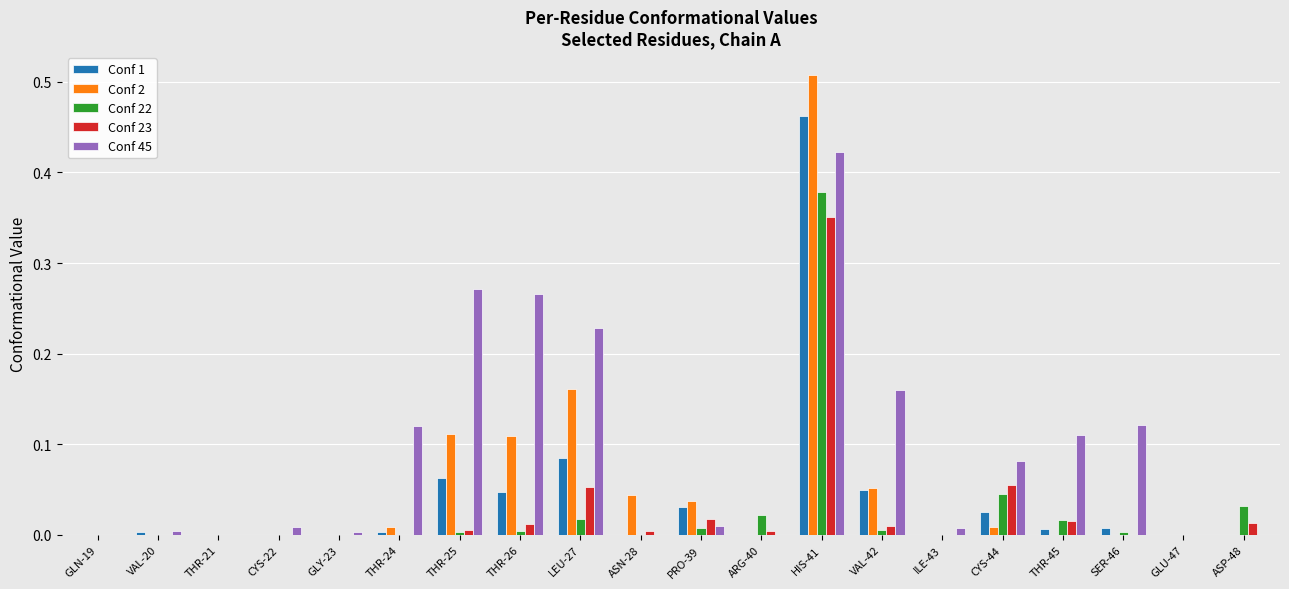

At which label does Conf 23 reach its peak?

HIS-41